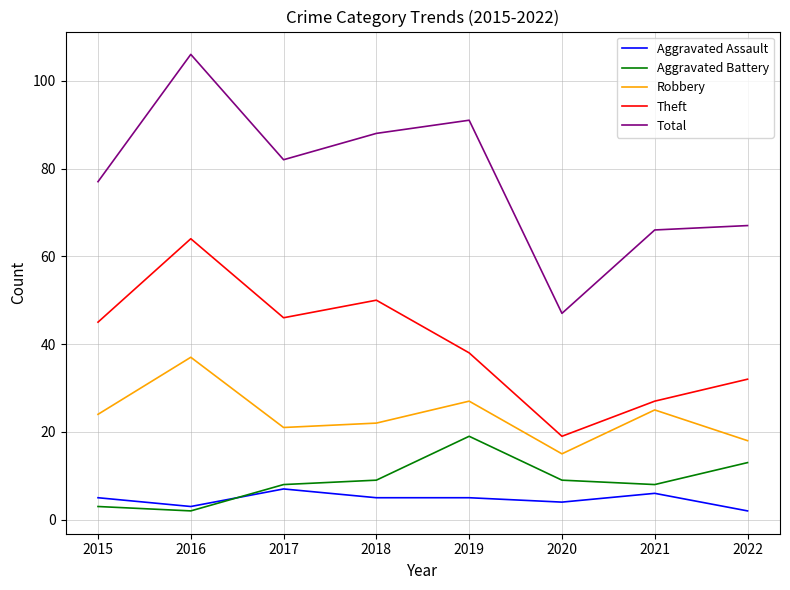

At which category is the sum across all series the highest?

2016